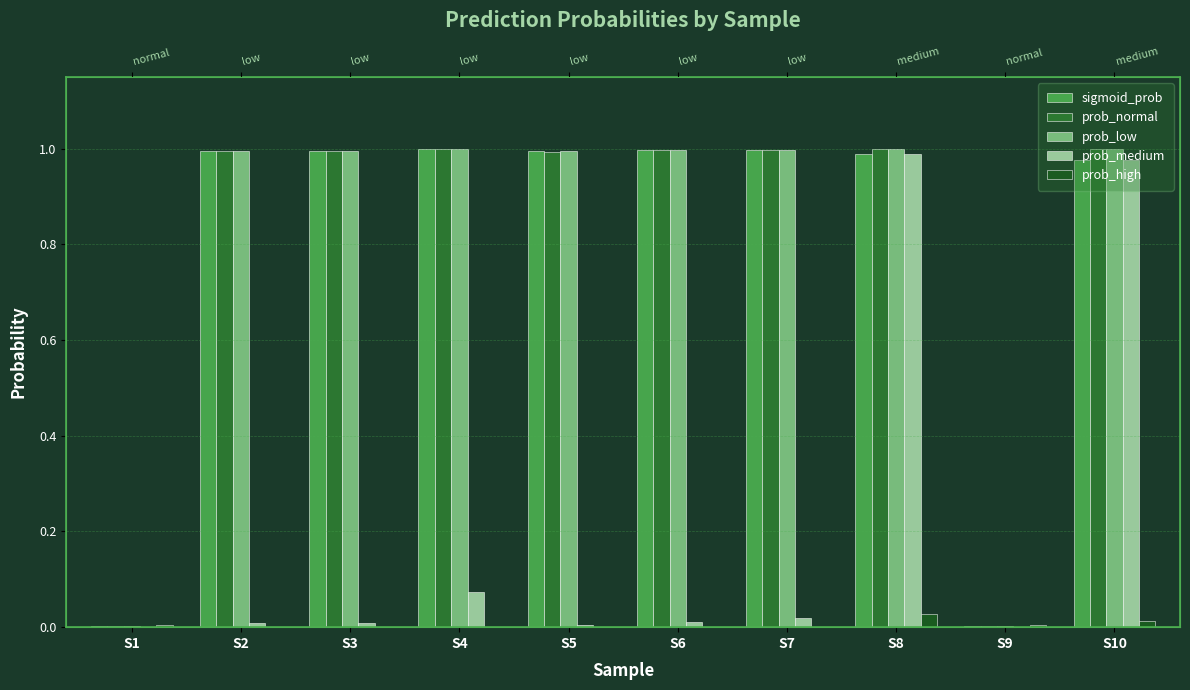

At which label is prob_medium closest to 0?

S9